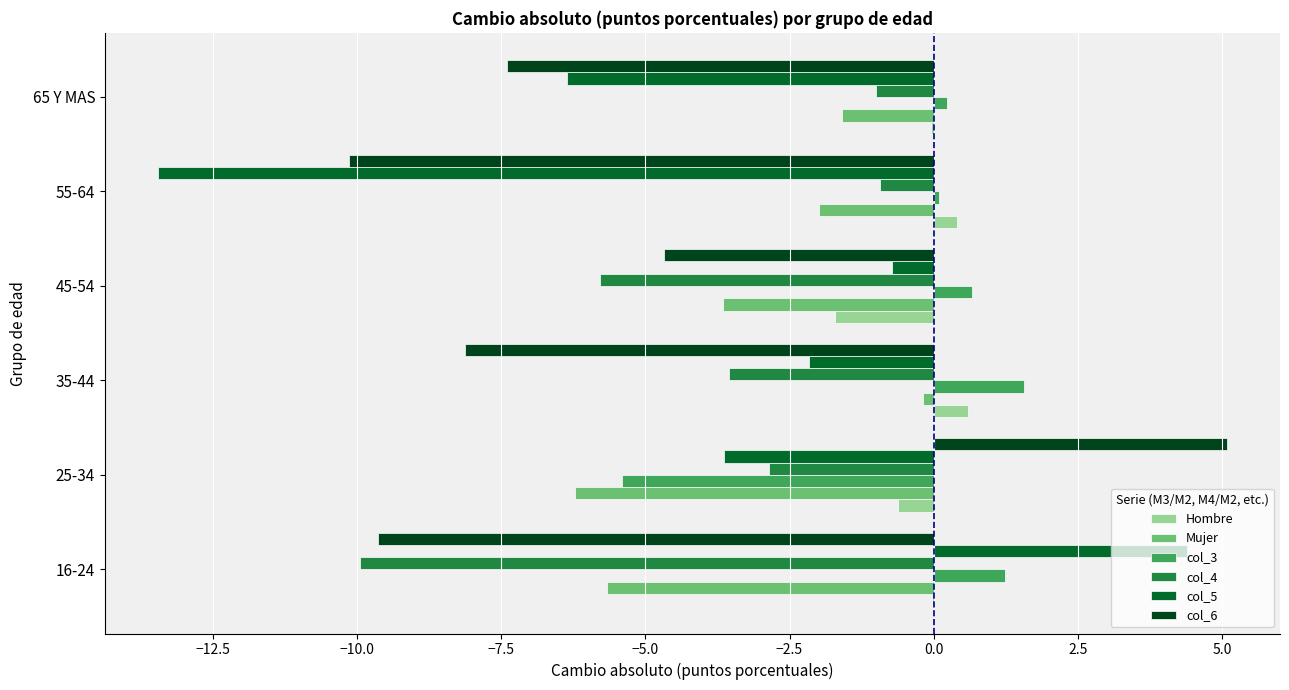

The value of col_4 at 25-34 is -1.6. True or false?

False